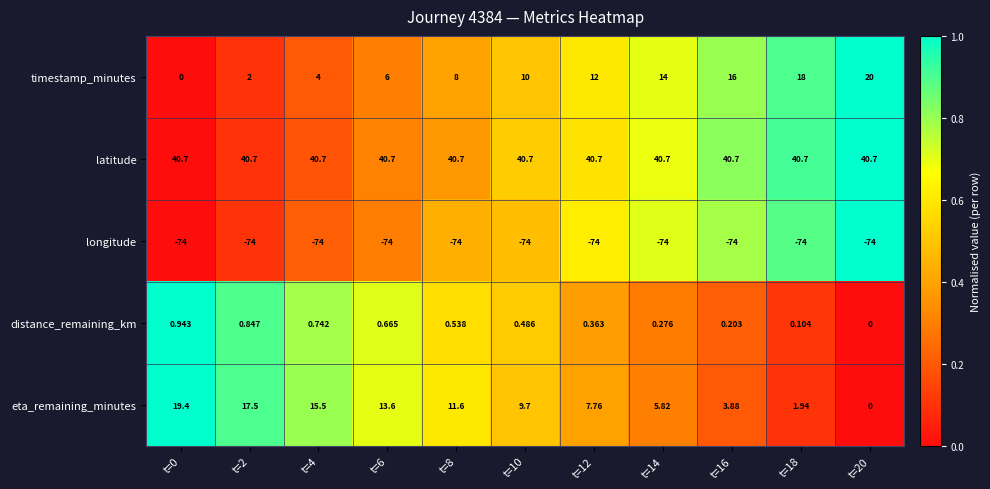

Count the number of categories in the chart.

11